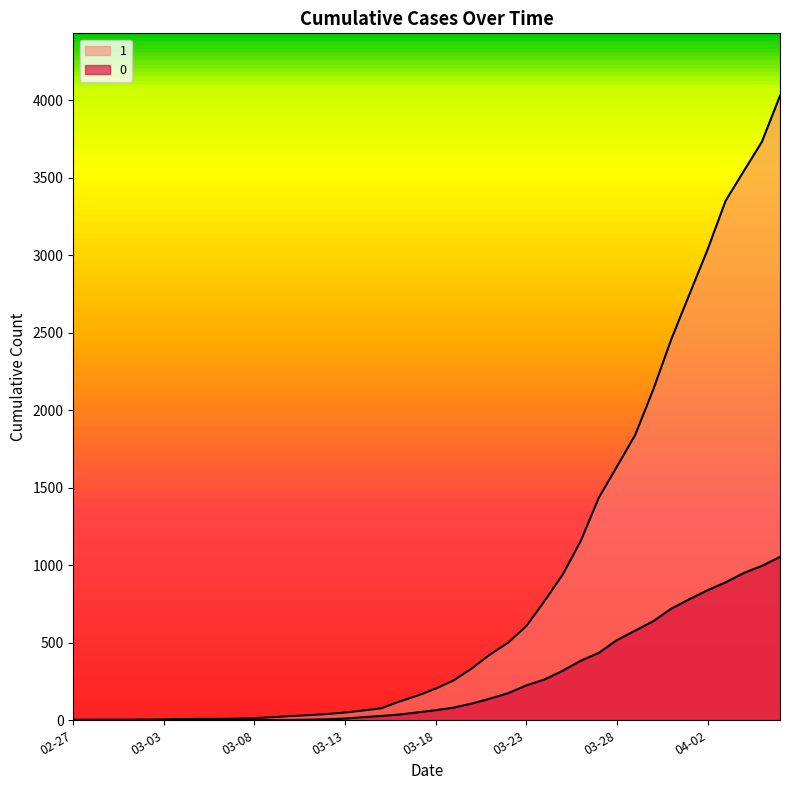

Reading left to right, extract all data points from this chart.

1: 3	4	4	4	5	6	8	9	9	10	14	20	27	33	40	50	63	77	121	159	204	258	335	424	501	607	768	938	1155	1435	1636	1838	2131	2457	2747	3035	3351	3542	3731	4028
0: 0	0	0	0	0	0	0	0	0	1	2	2	2	4	6	11	20	28	37	51	65	82	108	140	175	225	263	319	384	435	517	578	639	720	781	839	890	950	996	1054